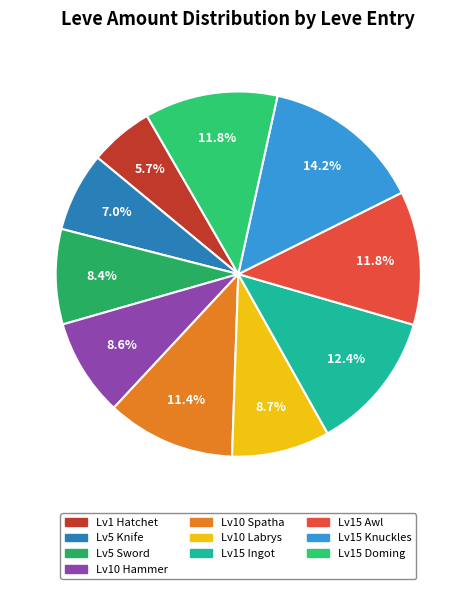

How many segments does this pie chart have?

10